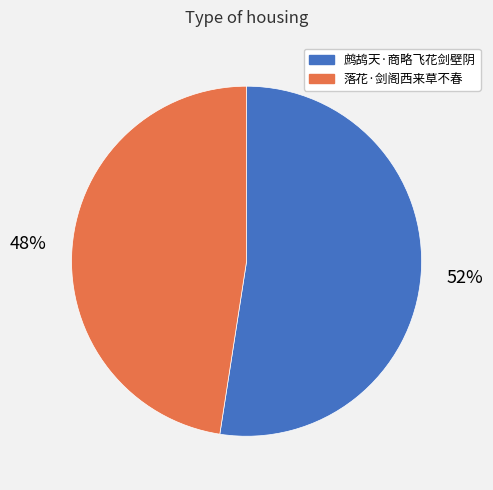

Is 鹧鸪天·商略飞花剑壁阴 the majority of the pie?

Yes